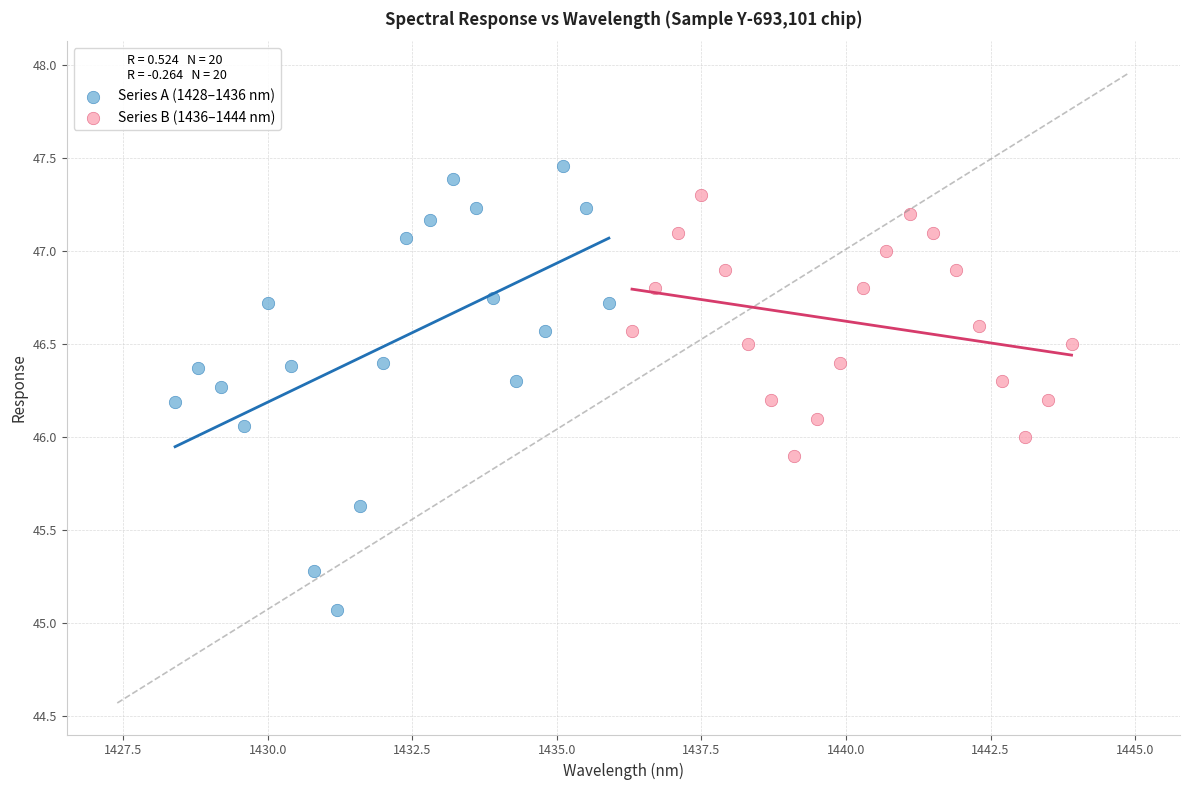

Which series has the largest Y range (max minus min)?

Series A (1428–1436 nm)